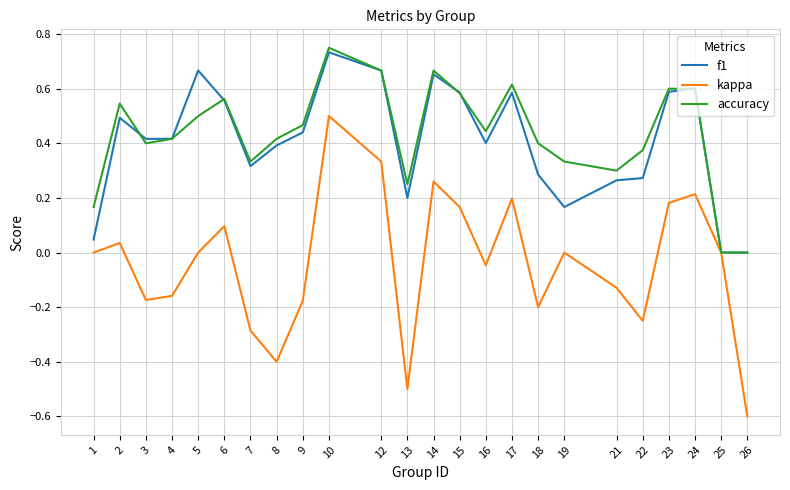

Is it true that accuracy equals 0.1 at 1?

False